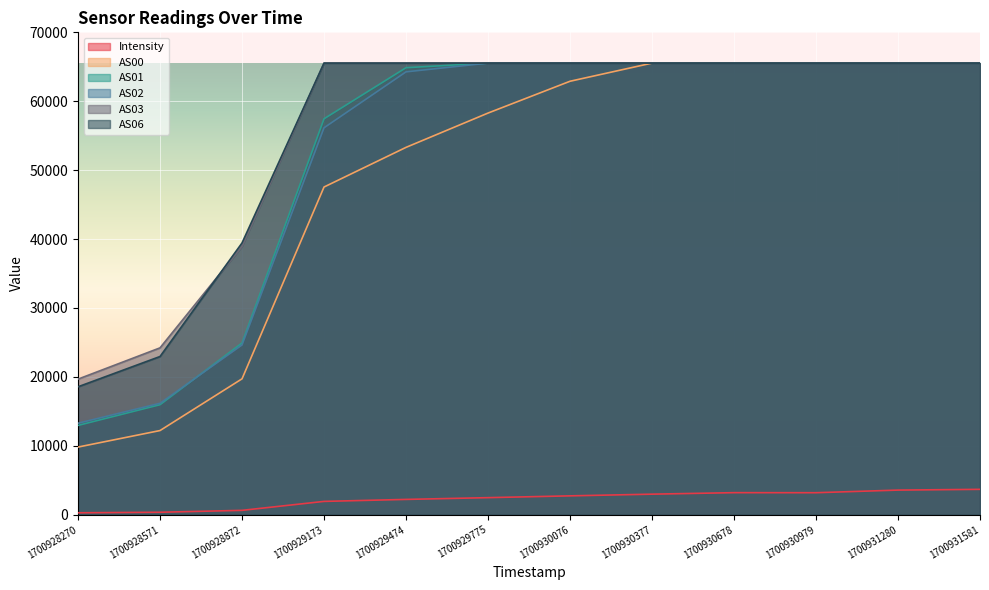

What is the value of the AS00 point at the 9th from the left?

65535.0